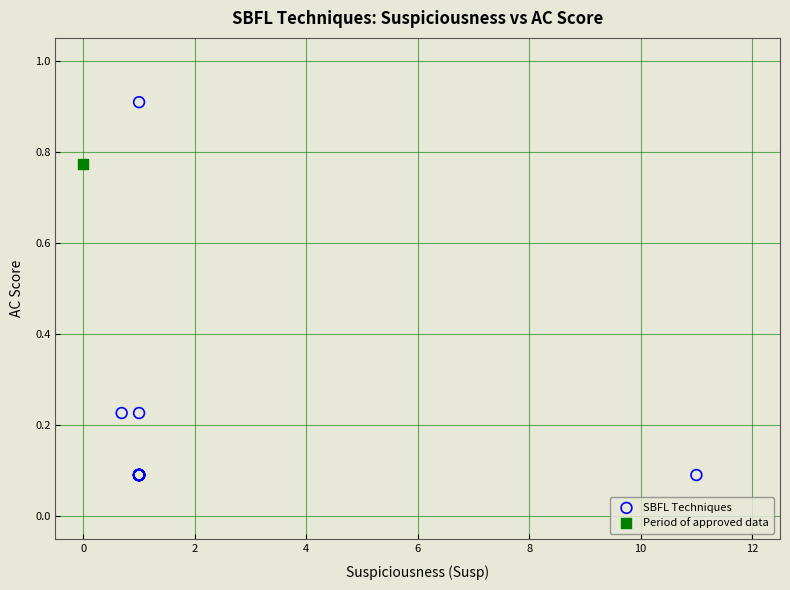

What are all the series names shown in the legend?

SBFL Techniques, Period of approved data